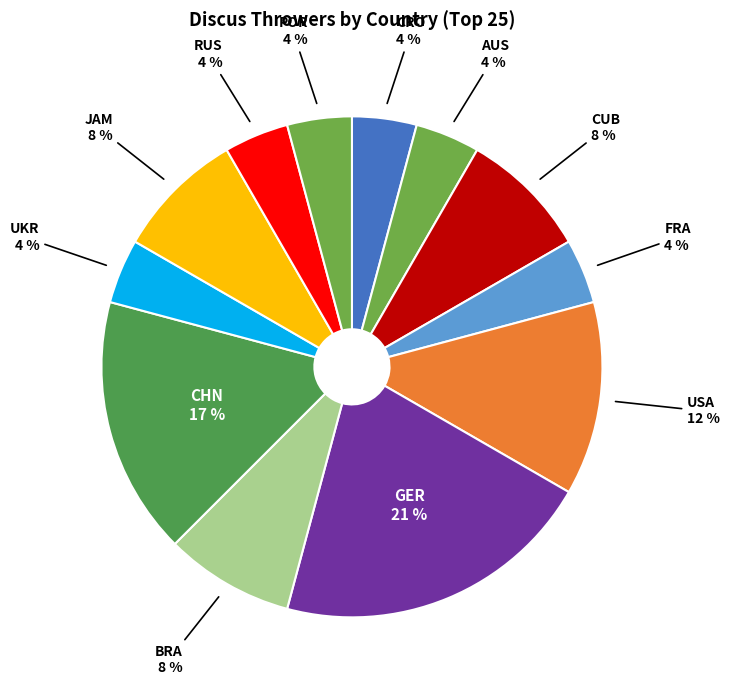

How many segments does this pie chart have?

12